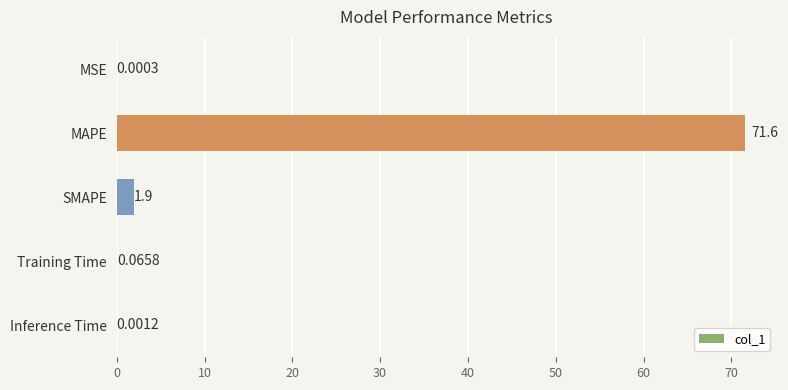

What is the sum of the values at MAPE and SMAPE?

73.5